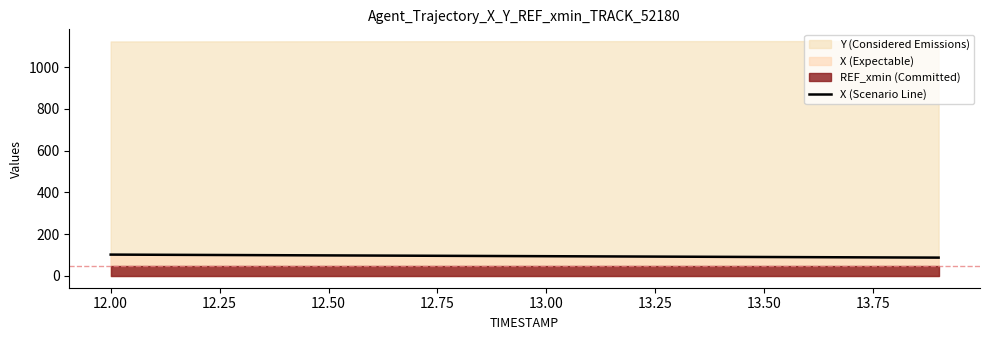

What is the highest value of the X (Scenario Line) series?

102.3